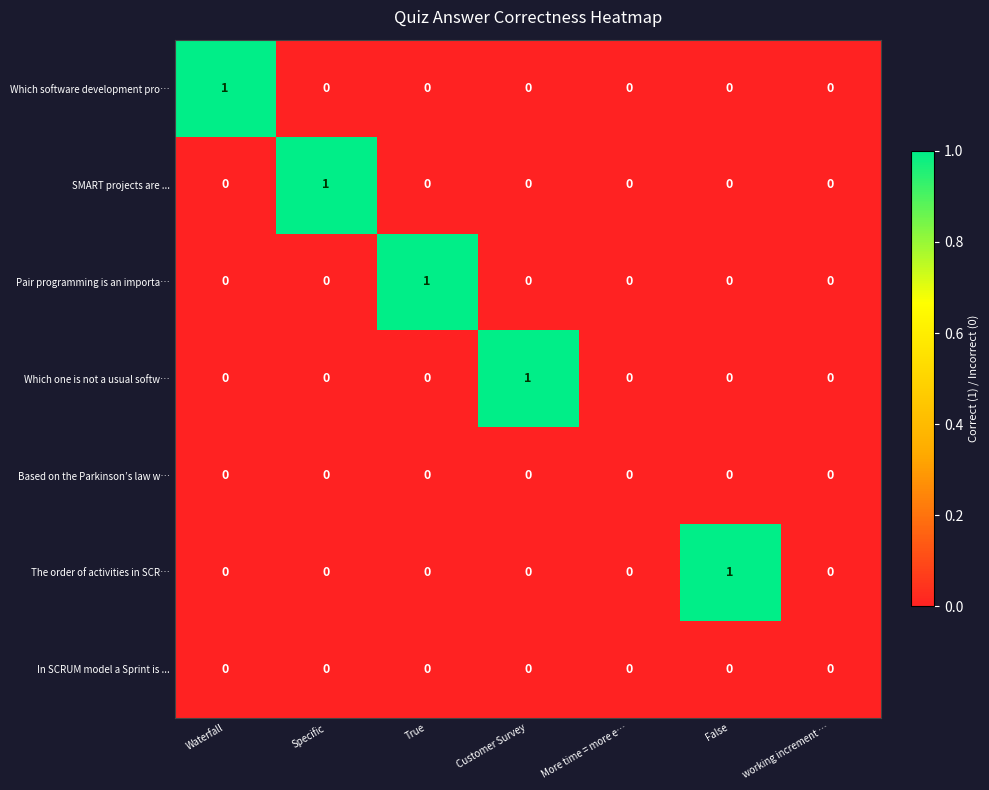

How many Which one is not a usual softw… values are between 0 and 1?

7